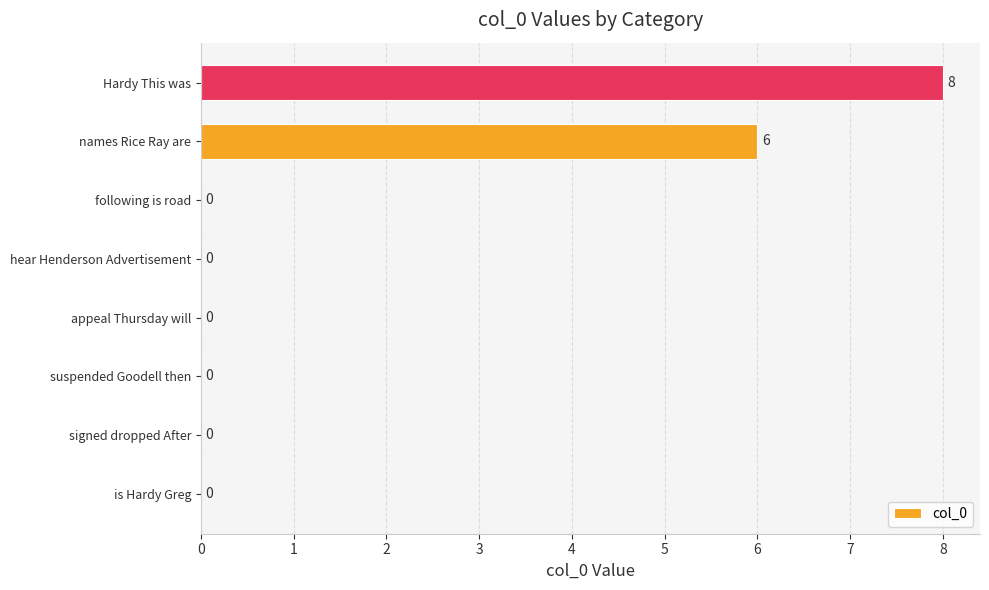

How many values are between 0 and 6?

7